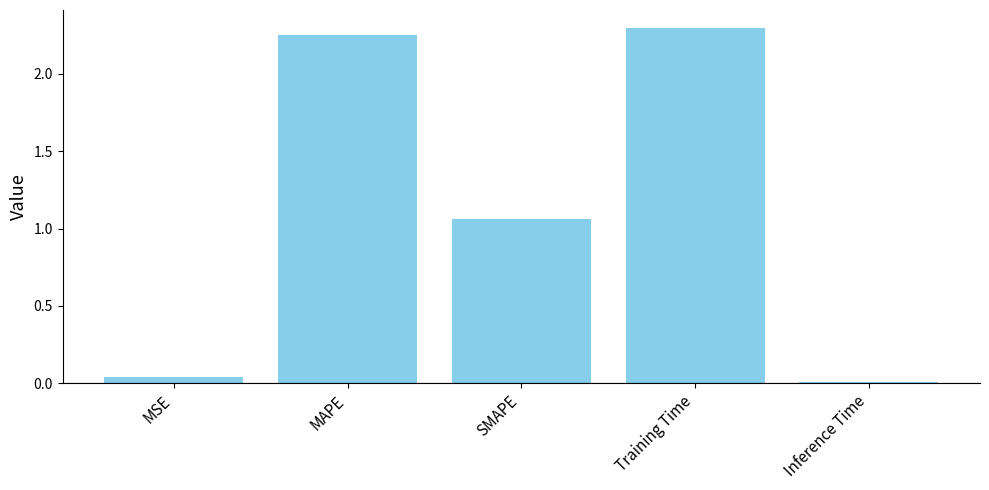

Count the number of data series in this chart.

1